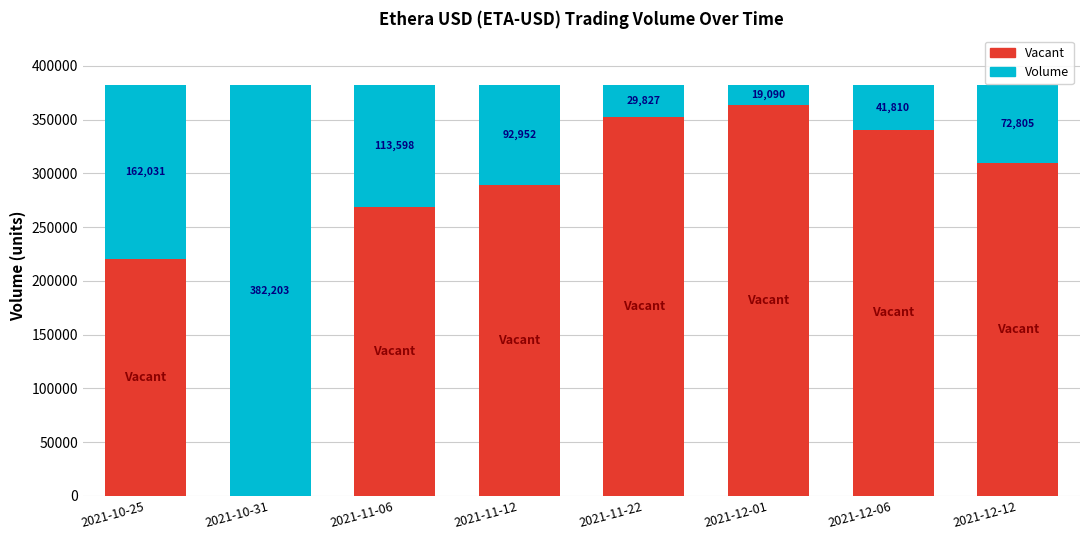

At which label is Vacant closest to 181556?

2021-10-25